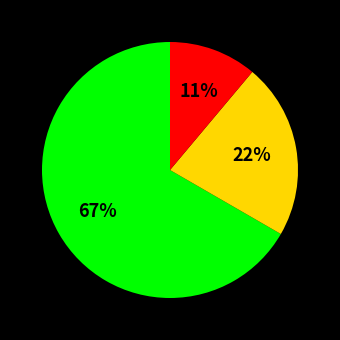

Is there any slice that represents more than half of the pie?

Yes